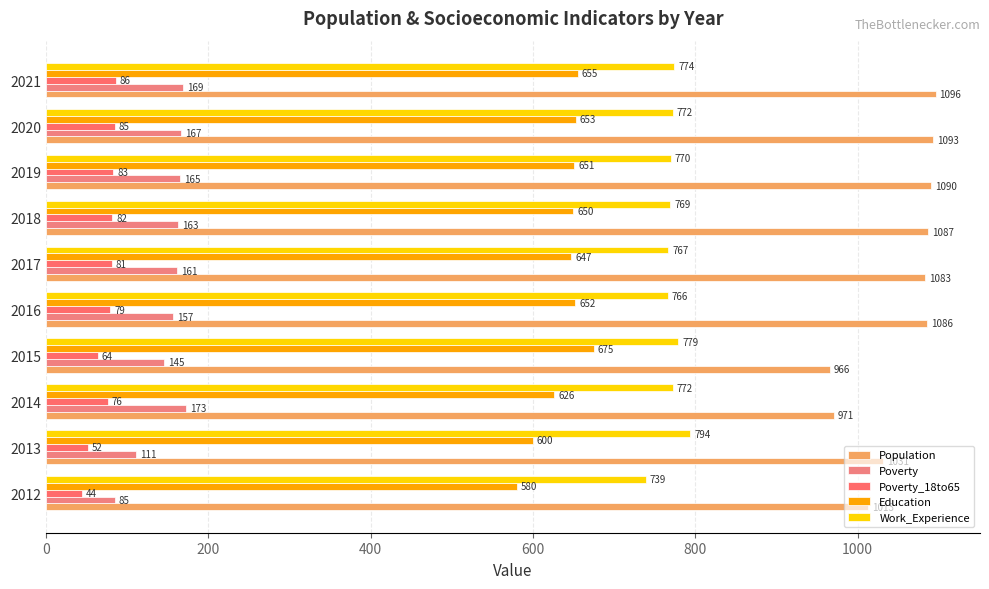

Reading left to right, extract all data points from this chart.

Population: 1013	1031	971	966	1086	1083	1087	1090	1093	1096
Poverty: 85	111	173	145	157	161	163	165	167	169
Poverty_18to65: 44	52	76	64	79	81	82	83	85	86
Education: 580	600	626	675	652	647	650	651	653	655
Work_Experience: 739	794	772	779	766	767	769	770	772	774